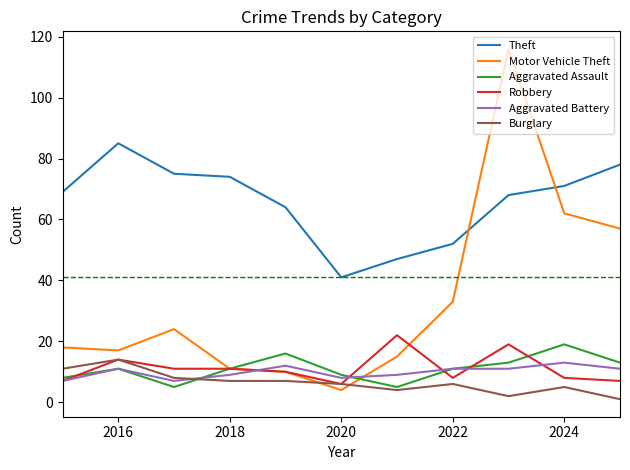

True or false: Theft and Burglary intersect in this chart.

False